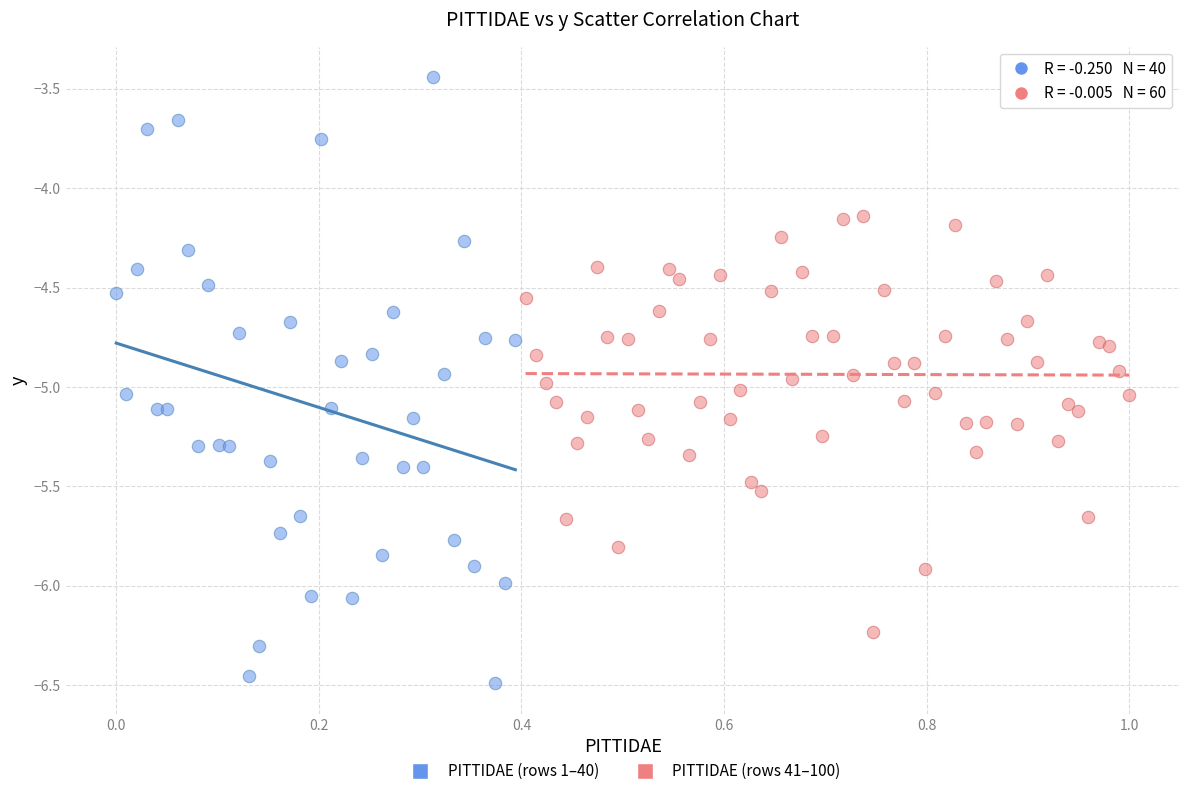

Which series has the widest spread of Y values?

PITTIDAE (rows 1–40)